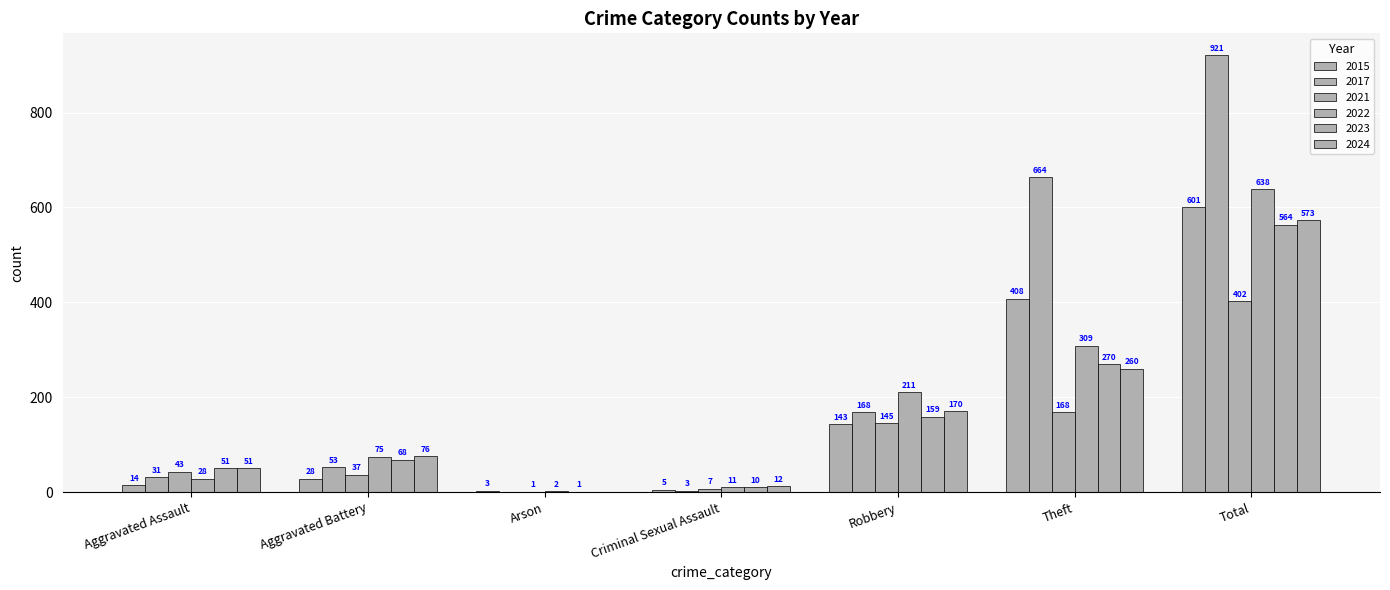

Count the number of data series in this chart.

6